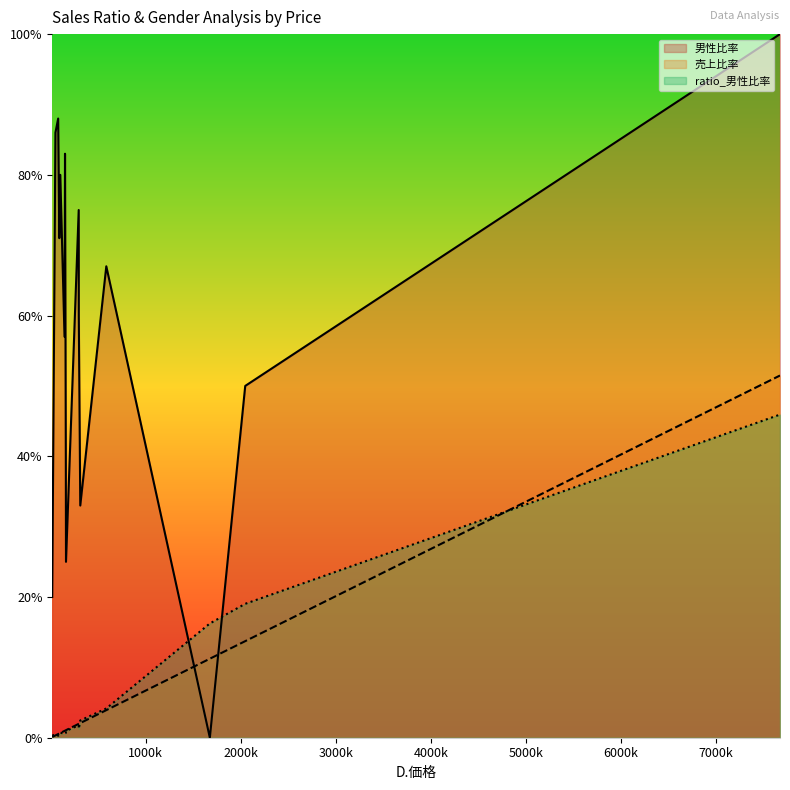

At which category is the sum across all series the highest?

7677986